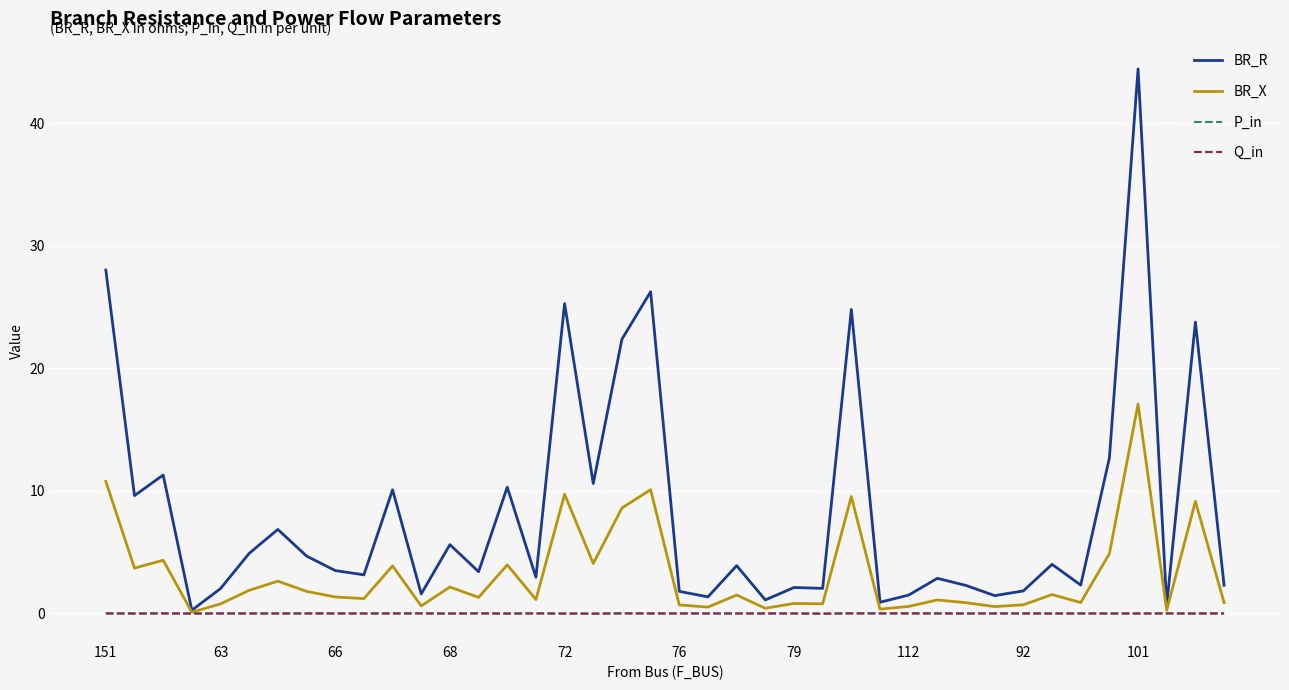

Does the chart display data point markers on the line(s)?

No